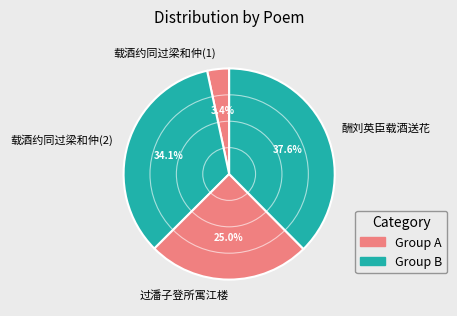

Which category has the smallest portion of the pie?

载酒约同过梁和仲(1)